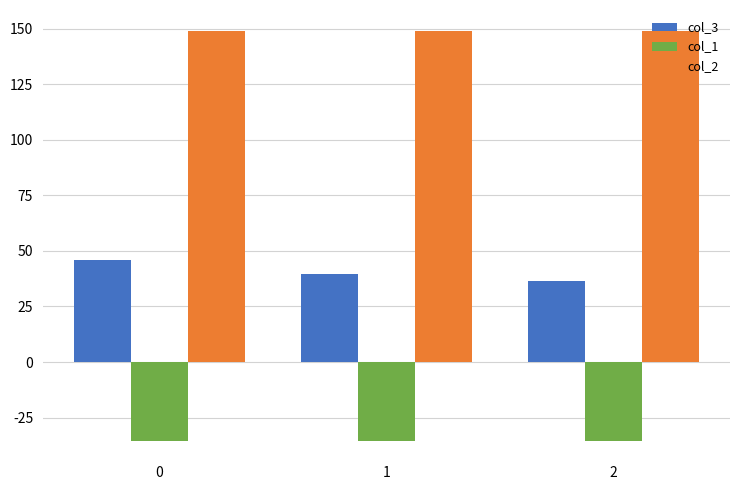

What is the minimum value for col_3?

36.6